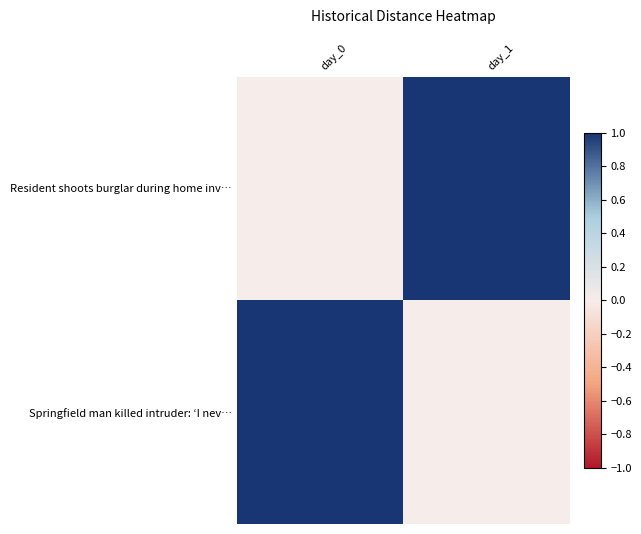

Reading left to right, what are all the values shown in this chart?

Resident shoots burglar during home inv…: day_0=0	day_1=1
Springfield man killed intruder: ‘I nev…: day_0=1	day_1=0